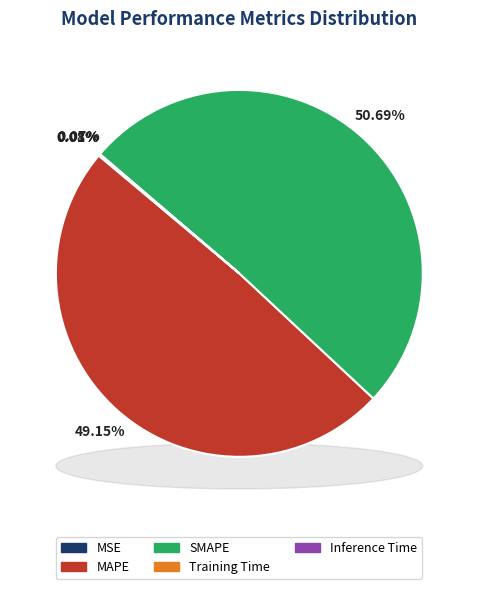

To the nearest percent, what is the difference between the largest and smallest slice percentages?

51%